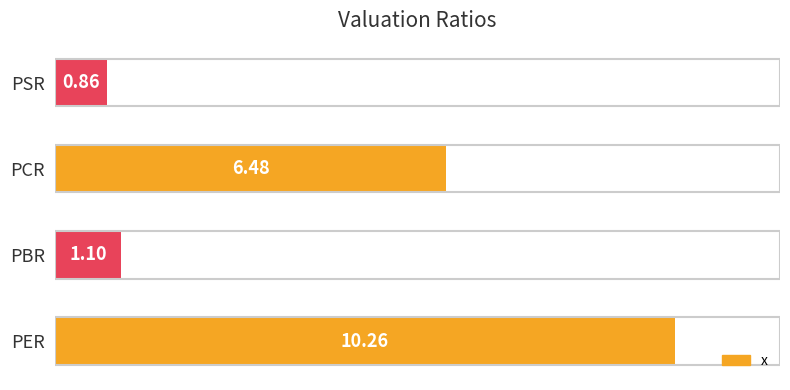

Which label corresponds to the smallest value in the chart?

PSR